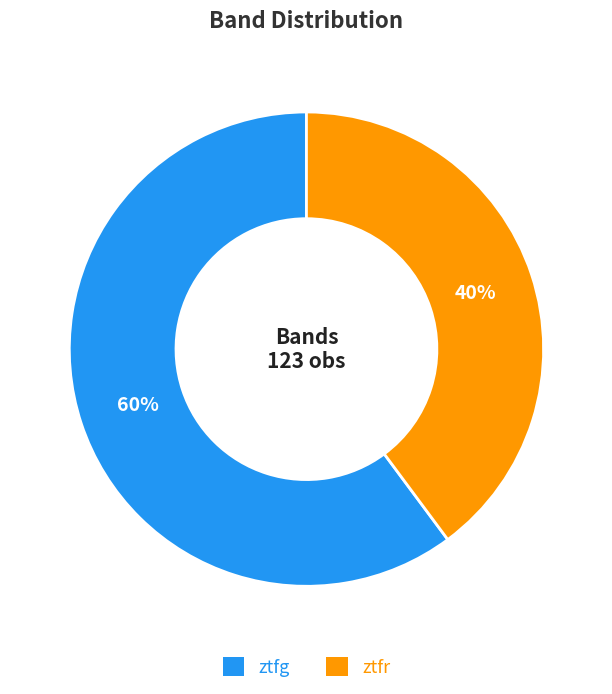

Do ztfg and ztfr together represent more than half of the pie?

Yes